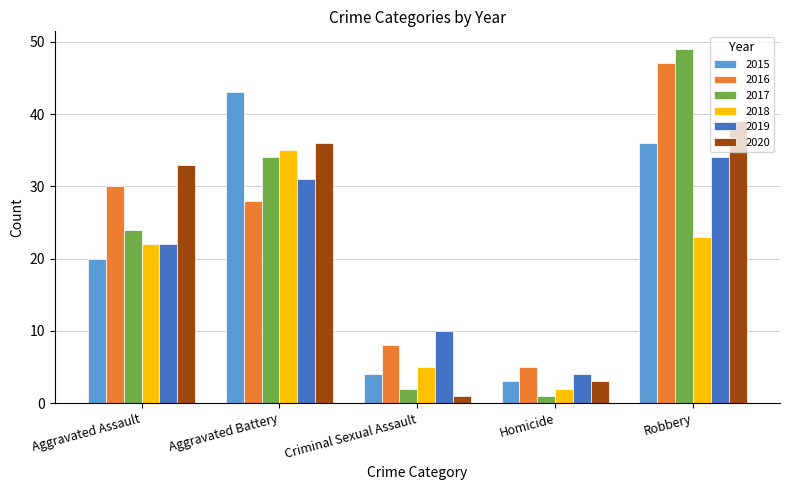

What are all the series names shown in the legend?

2015, 2016, 2017, 2018, 2019, 2020